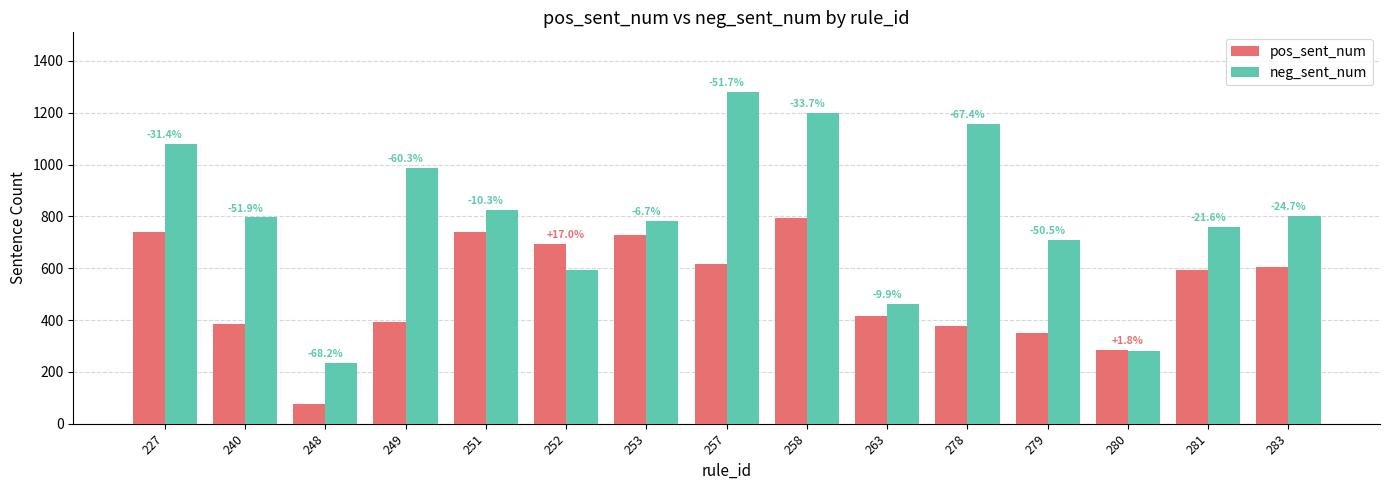

How many bars are there in each group?

2